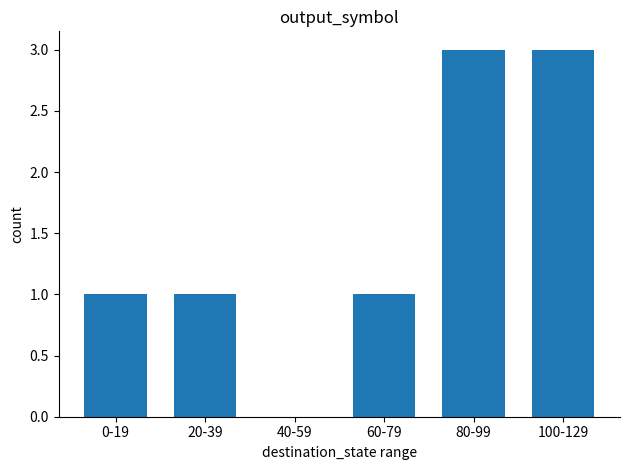

What is the maximum value shown in the chart?

3